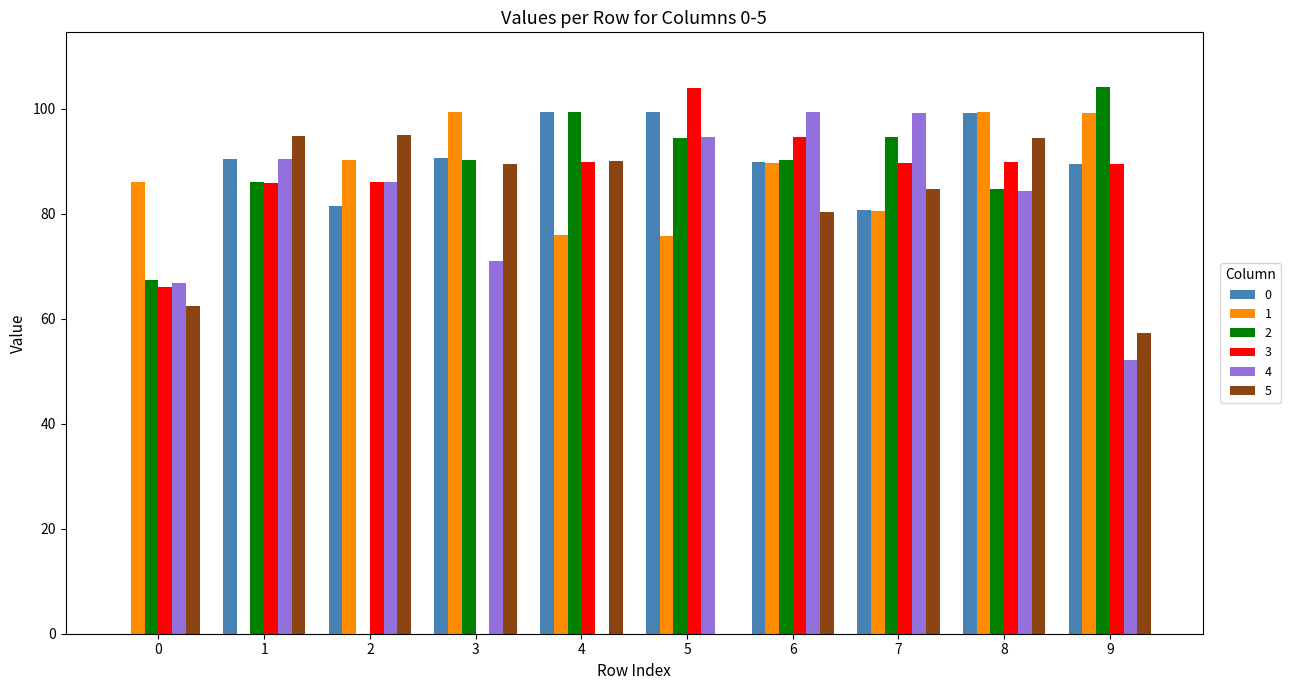

Between 2 and 8, which series saw the biggest shift?

2